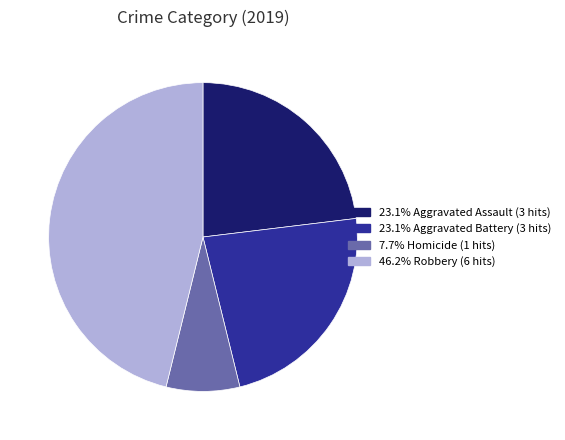

Is there any slice that represents more than half of the pie?

No